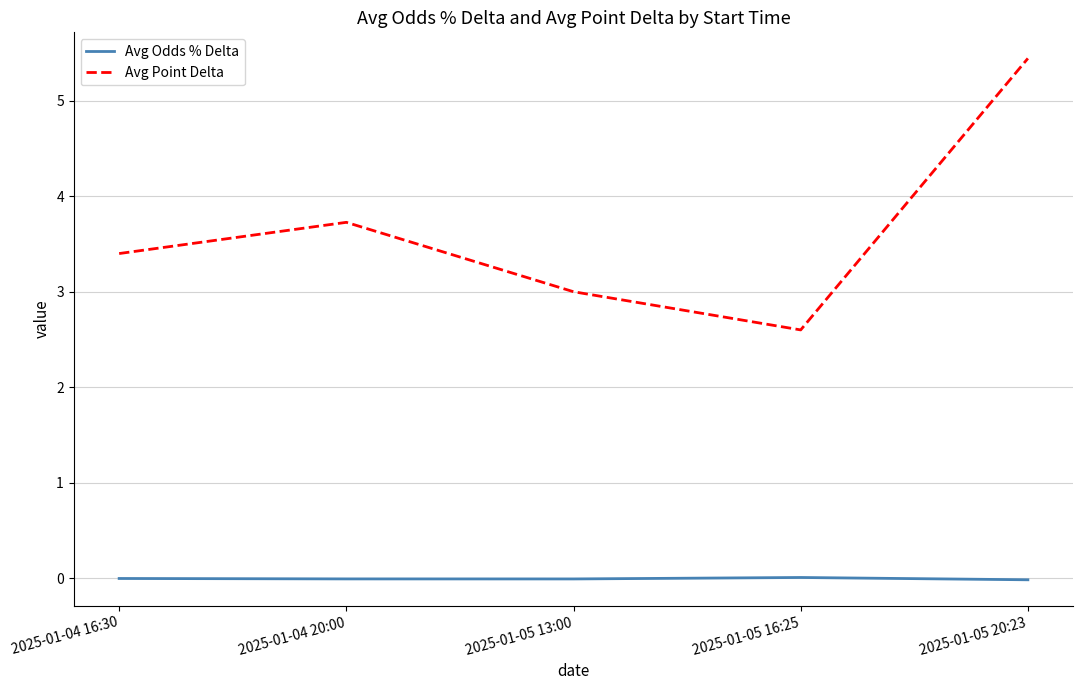

True or false: Avg Point Delta and Avg Odds % Delta cross at least once.

False